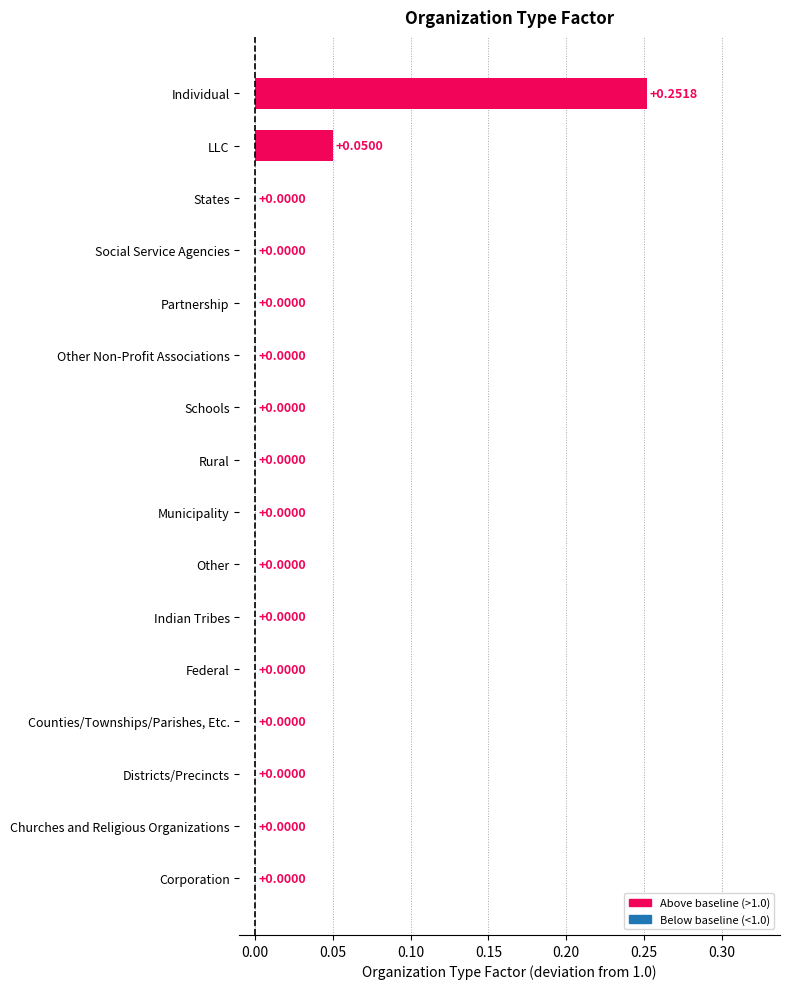

The chart shows a value of 0.0 at Churches and Religious Organizations. True or false?

True